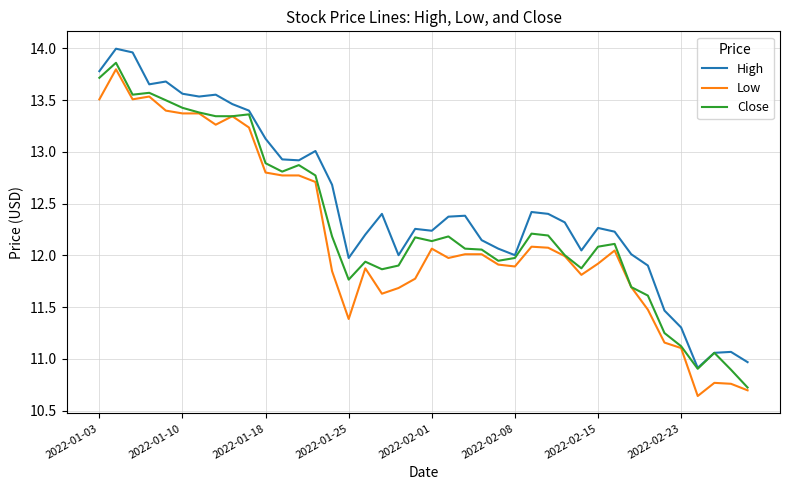

Which series has the largest total across all categories?

High